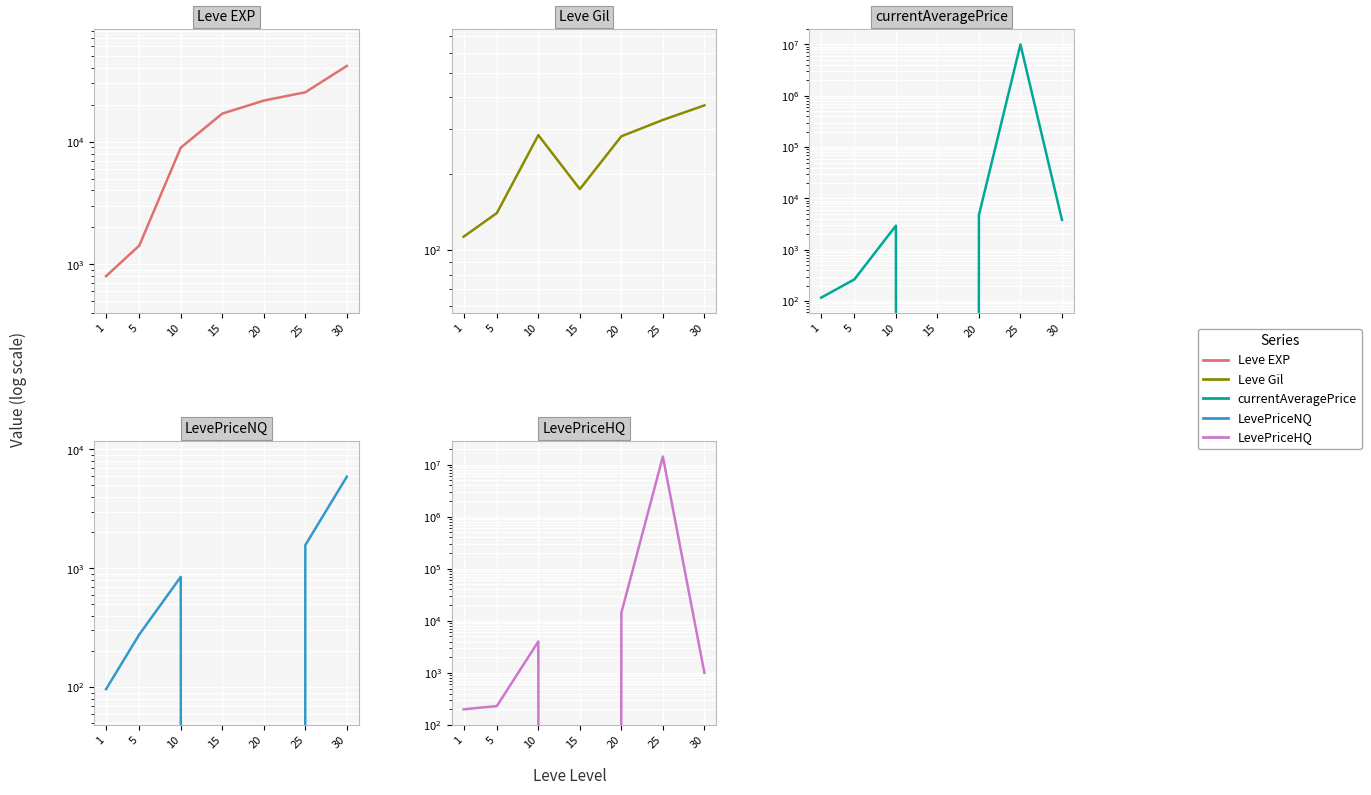

How many intersections are there between currentAveragePrice and LevePriceHQ?

3